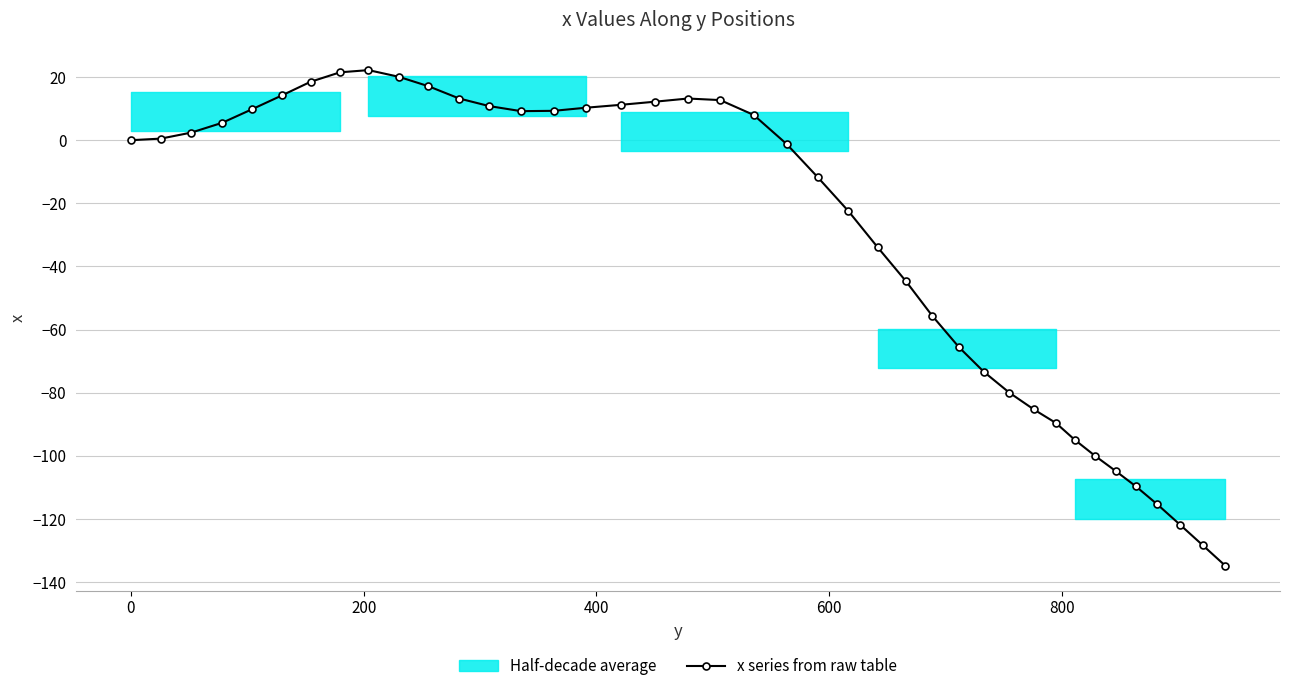

How many lines are shown in the chart?

1